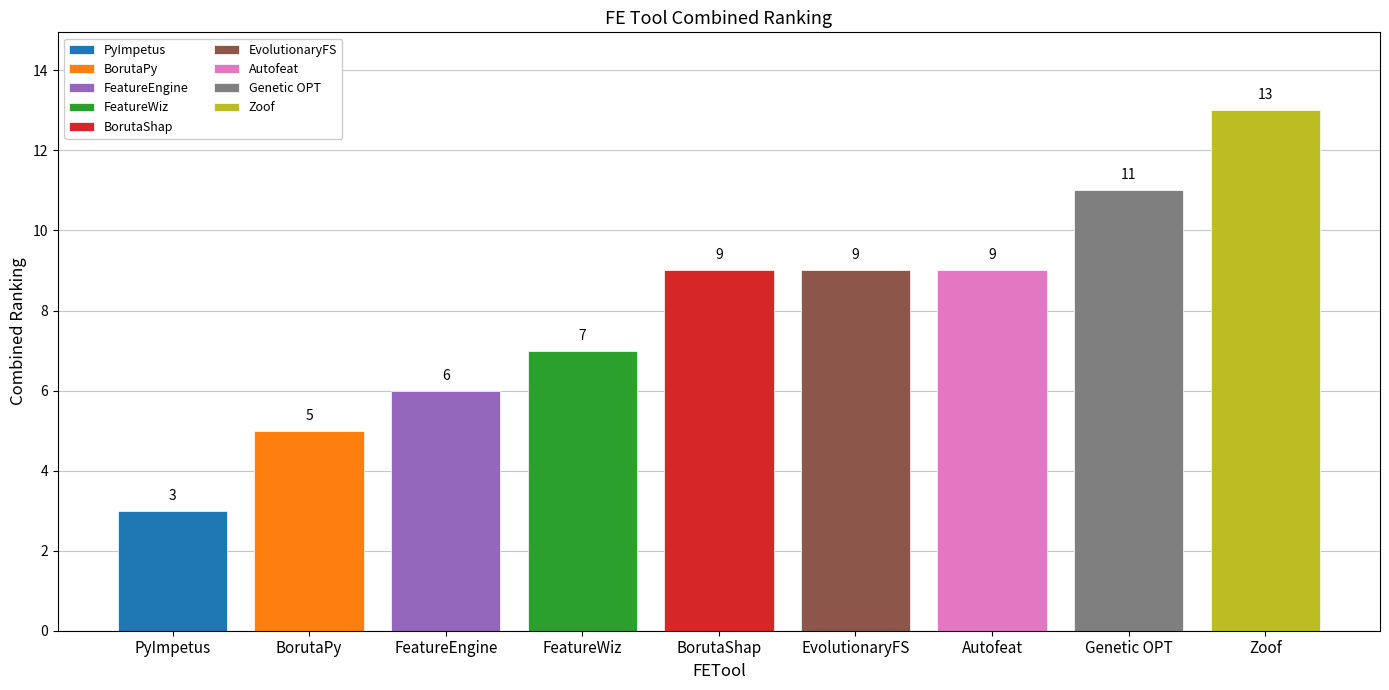

What is the average value?

8